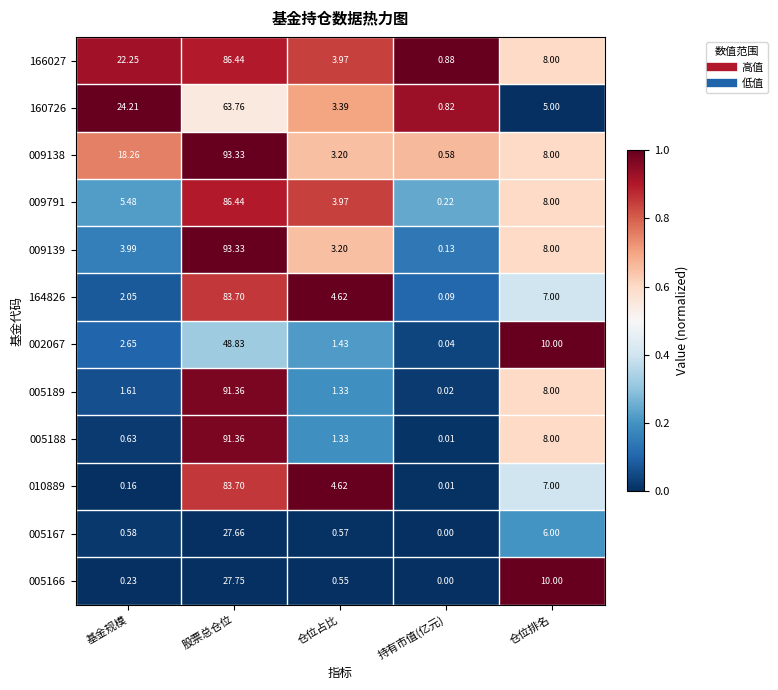

Between 持有市值(亿元) and 仓位排名, which series saw the biggest shift?

005166